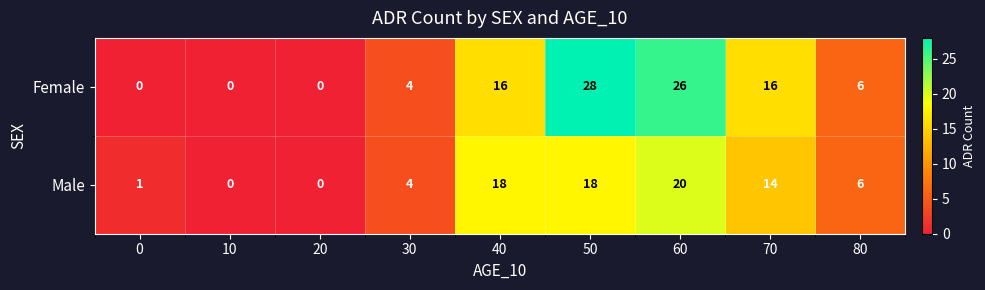

At which label does Female first exceed 6?

40